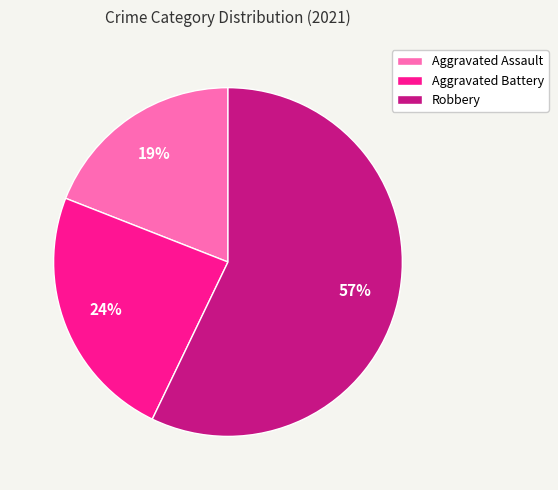

The Robbery slice represents 44% of the pie. True or false?

False